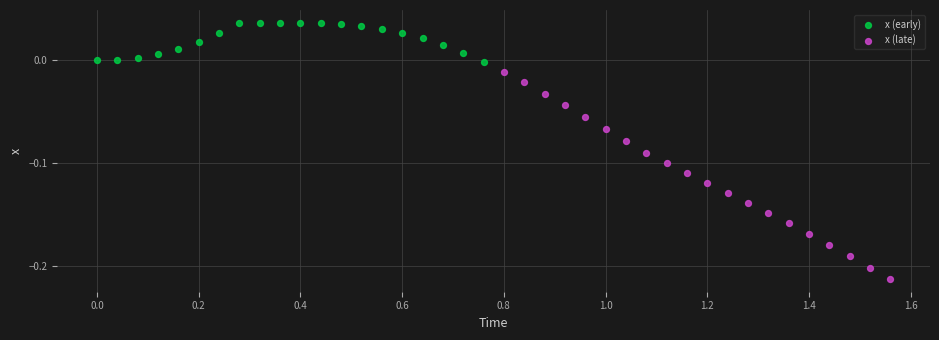

What are all the series names shown in the legend?

x (early), x (late)